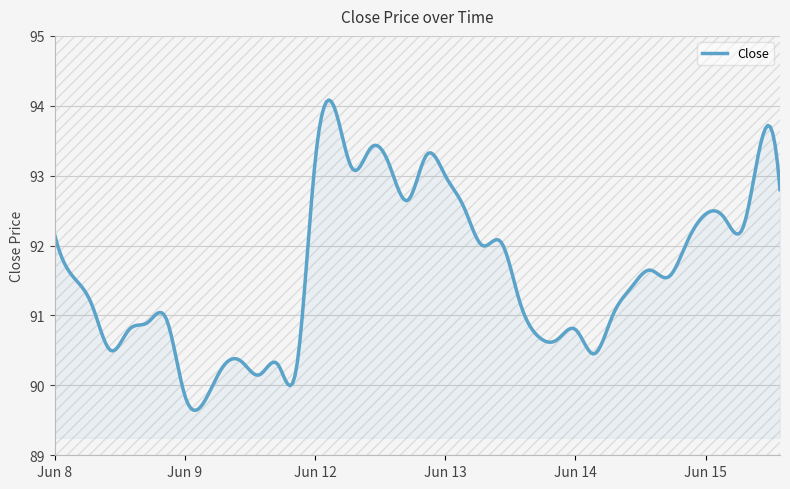

What is the maximum value shown in the chart?

94.1